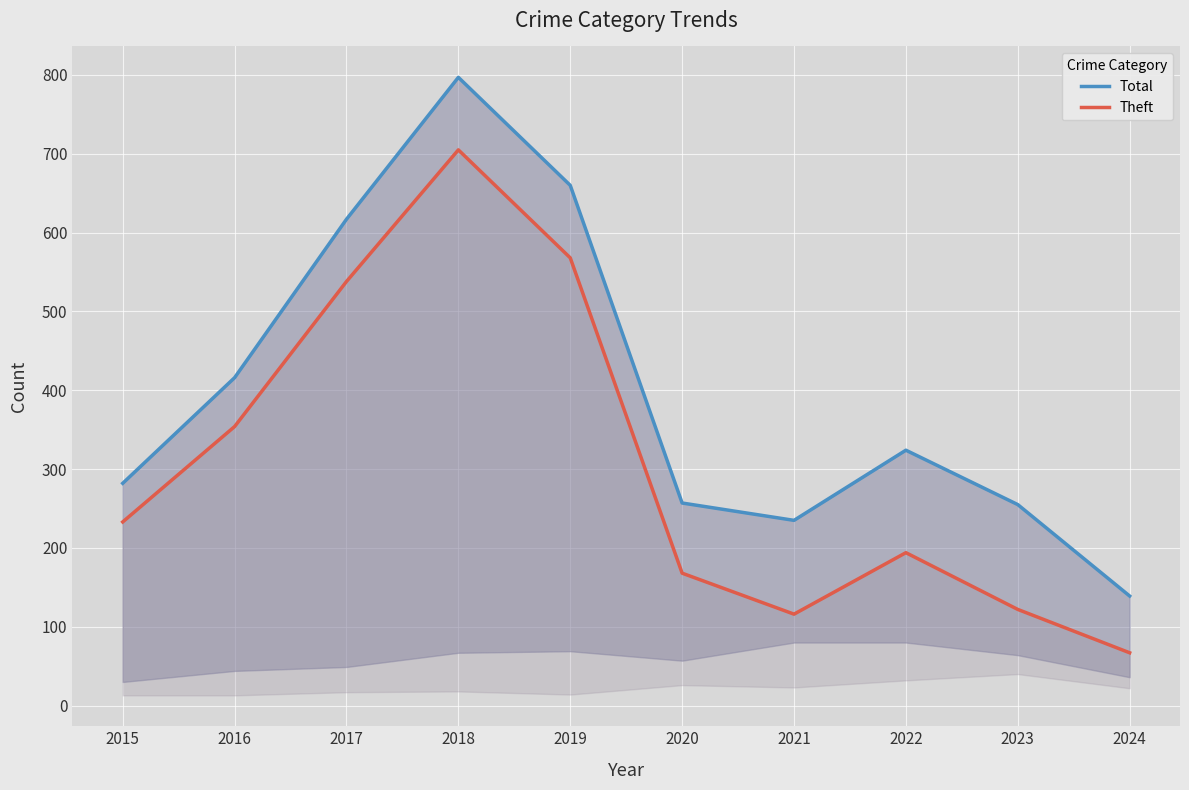

True or false: Total has a value of 551 at 2022.

False